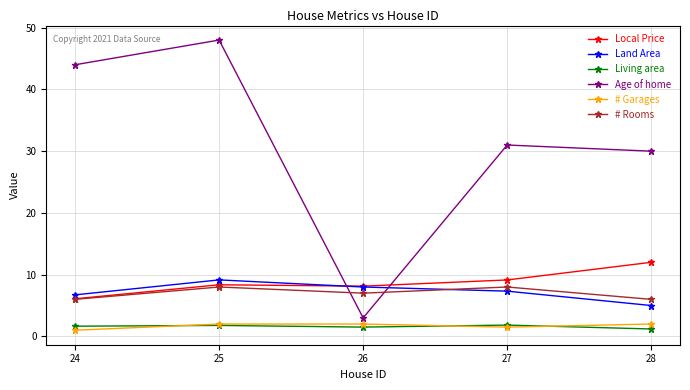

What is the average value of the Age of home series?

31.2